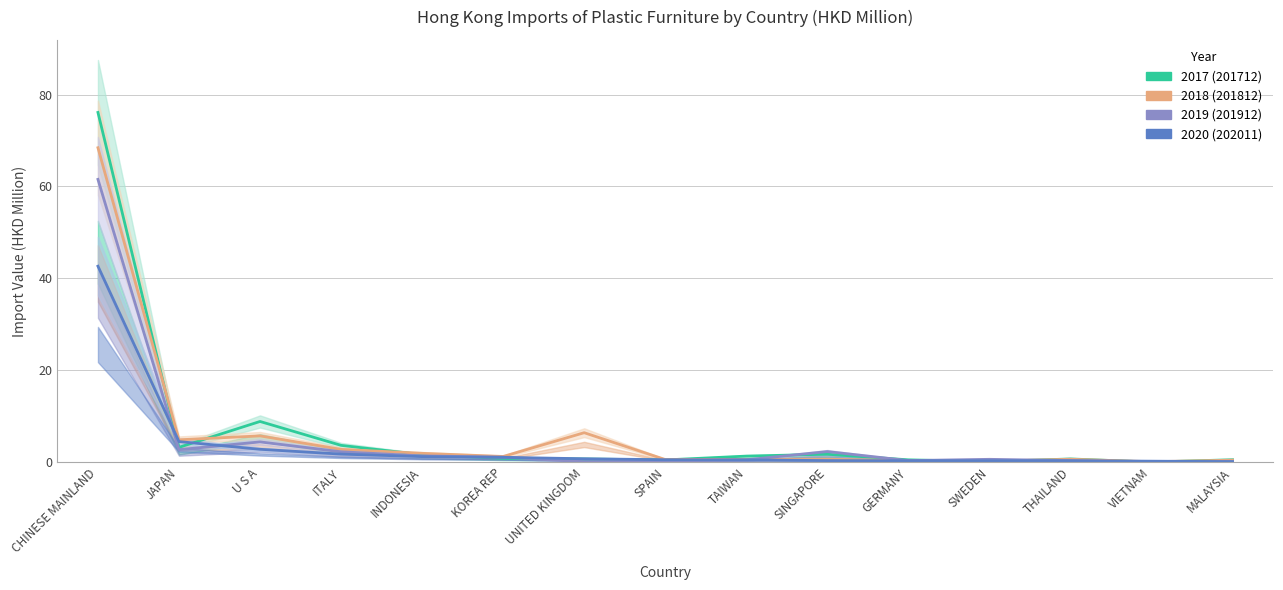

What is the value of the 201812 (HKD M) point at the 7th from the left?

6.4